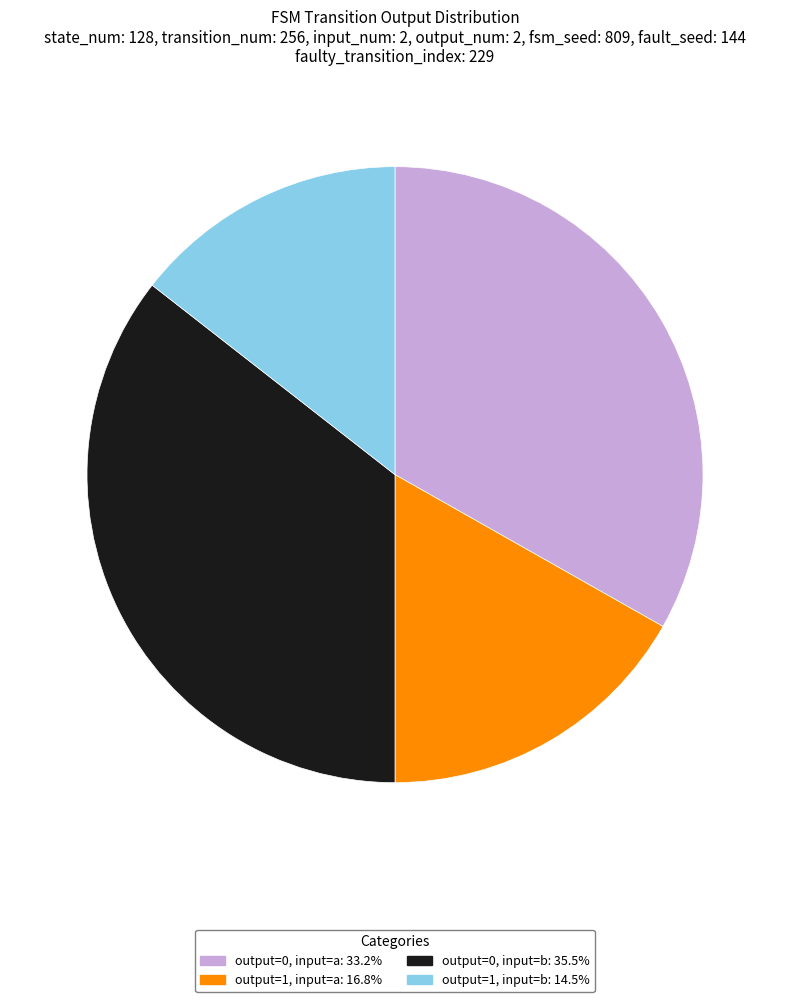

Is there any slice that represents more than half of the pie?

No